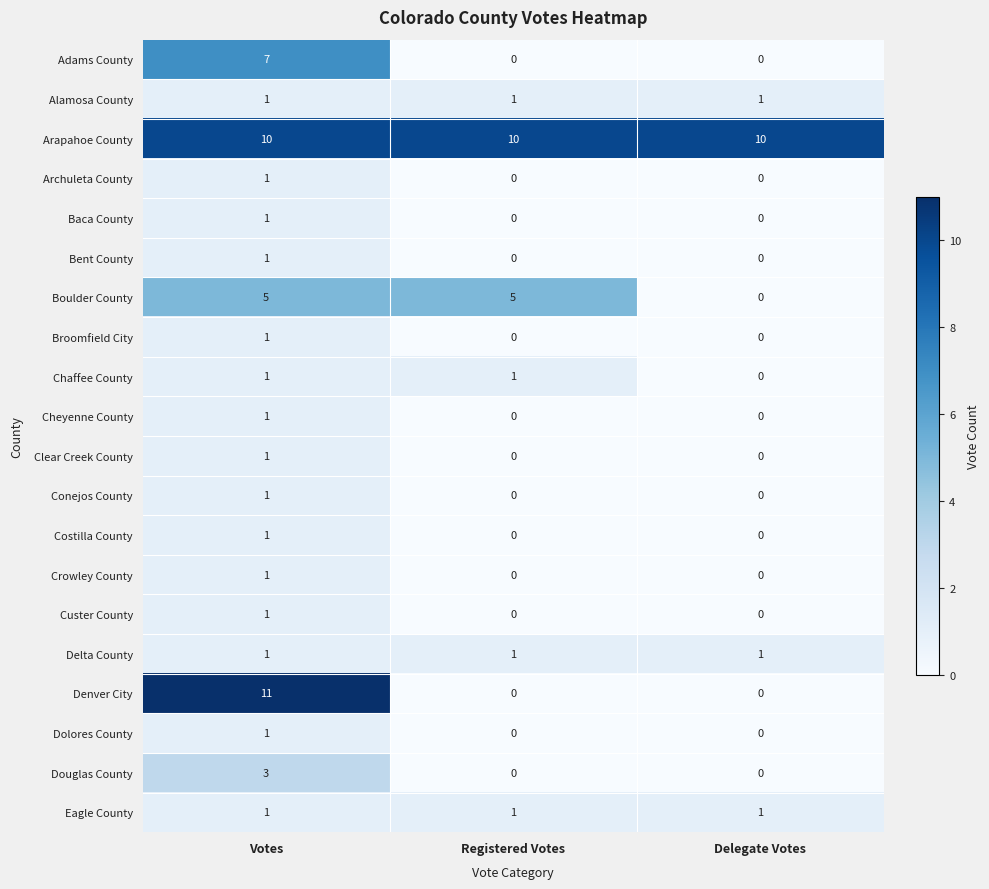

Count the Denver City values in the range 0 to 11.

3